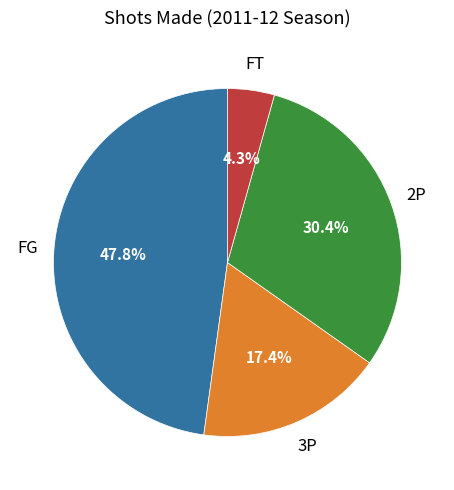

Is there a majority slice in this chart?

No